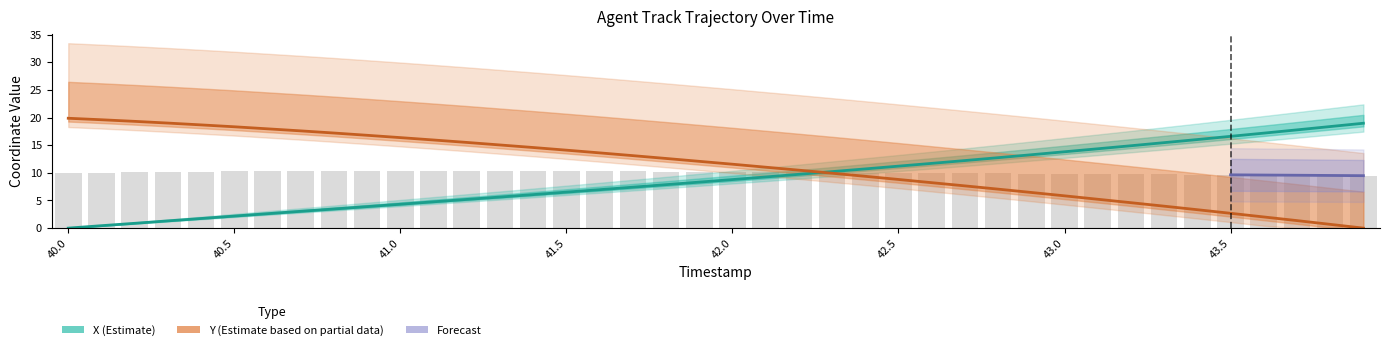

What is the difference between the maximum and minimum values in the X series?

19.0